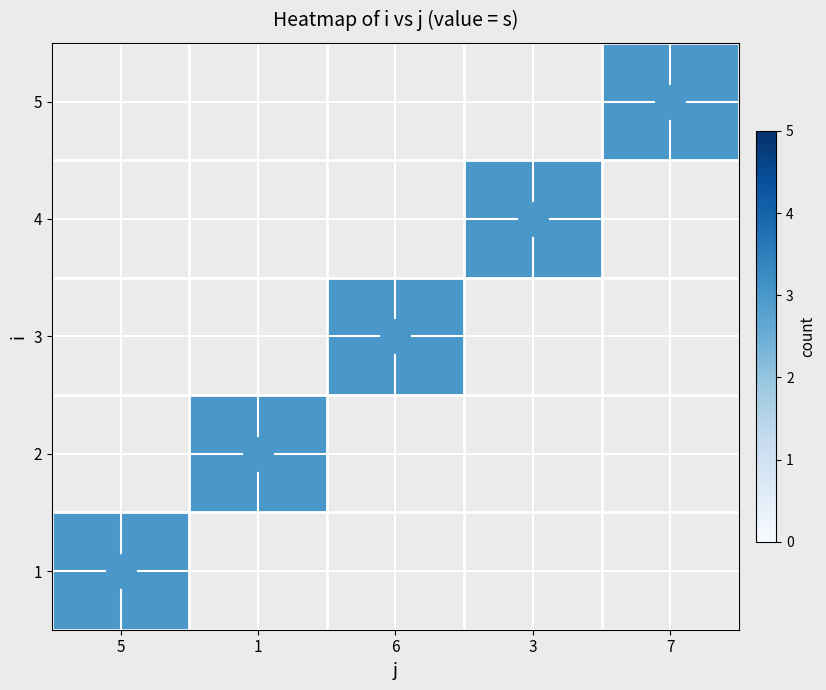

How many distinct data groups are displayed?

5